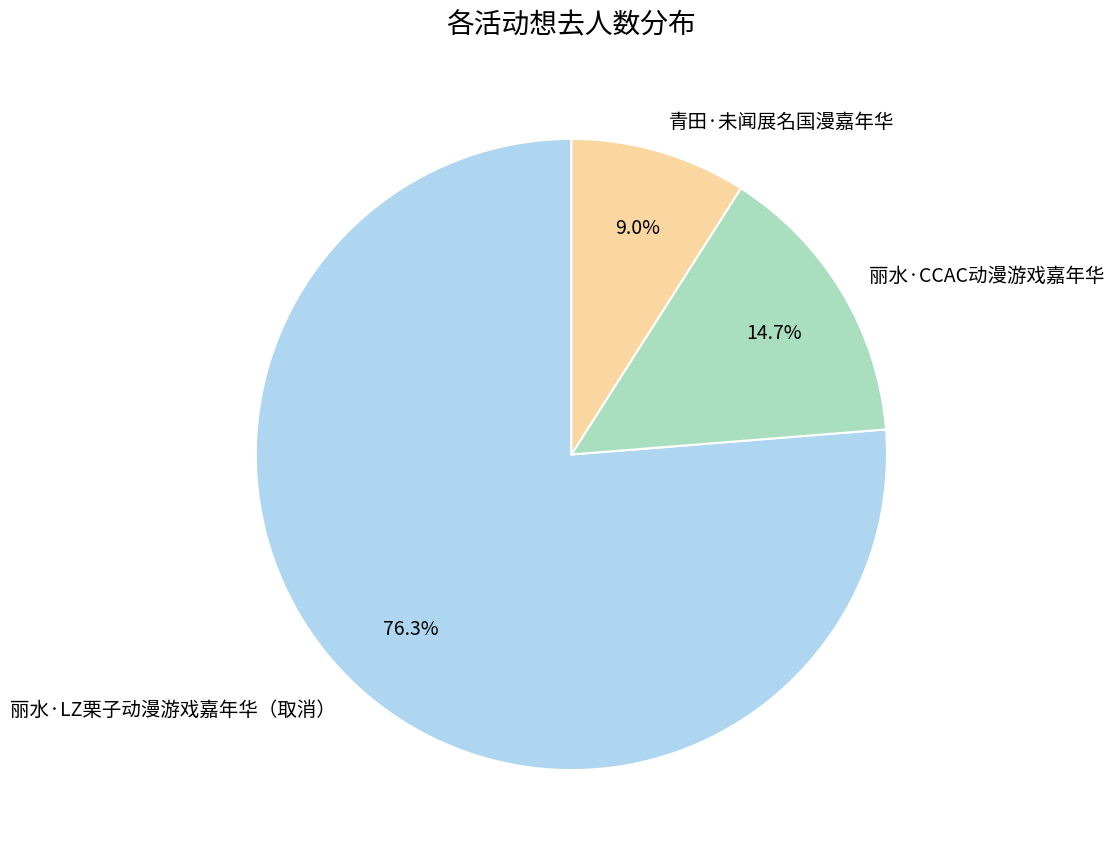

Does any single category account for the majority?

Yes